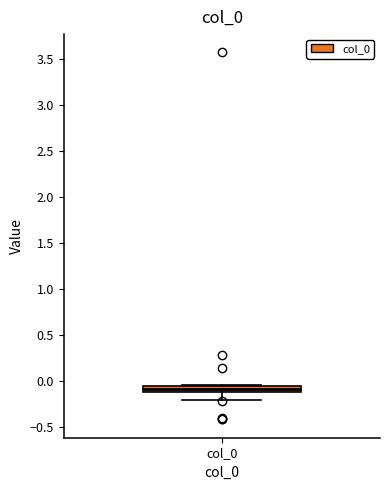

Where is the upper edge of the box for col_0 on the y-axis? The values are not printed on the chart, so give them approximately, as read against the axis.

-0.05